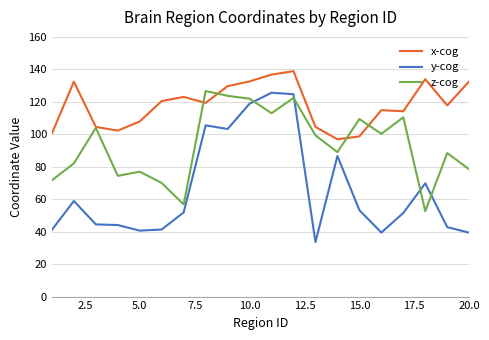

What is the smallest value displayed?

33.6